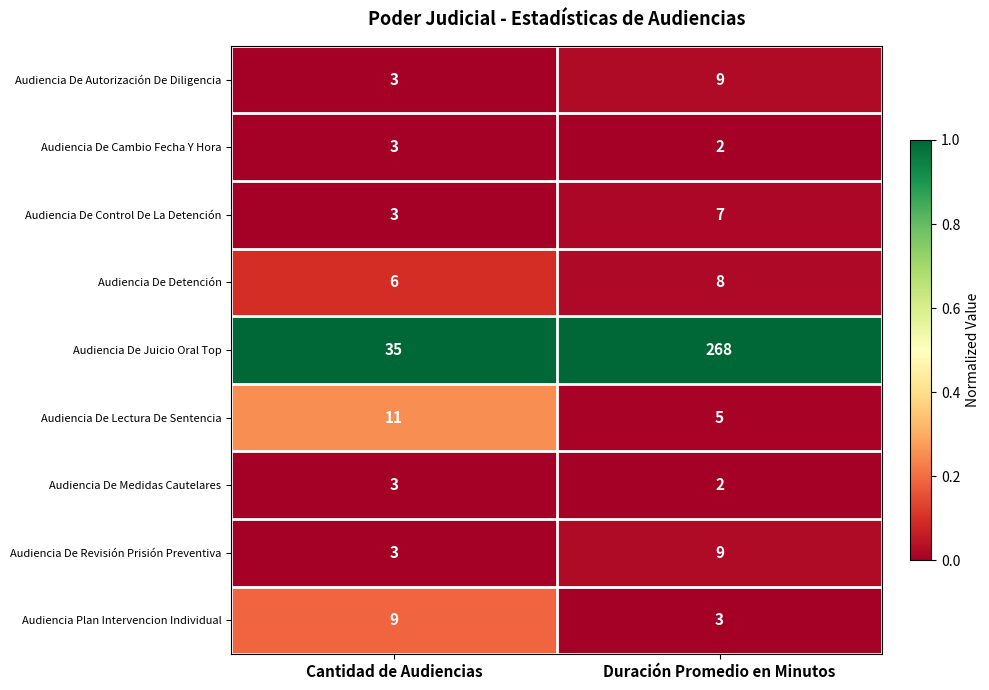

What is the minimum value for Audiencia De Revisión Prisión Preventiva?

3